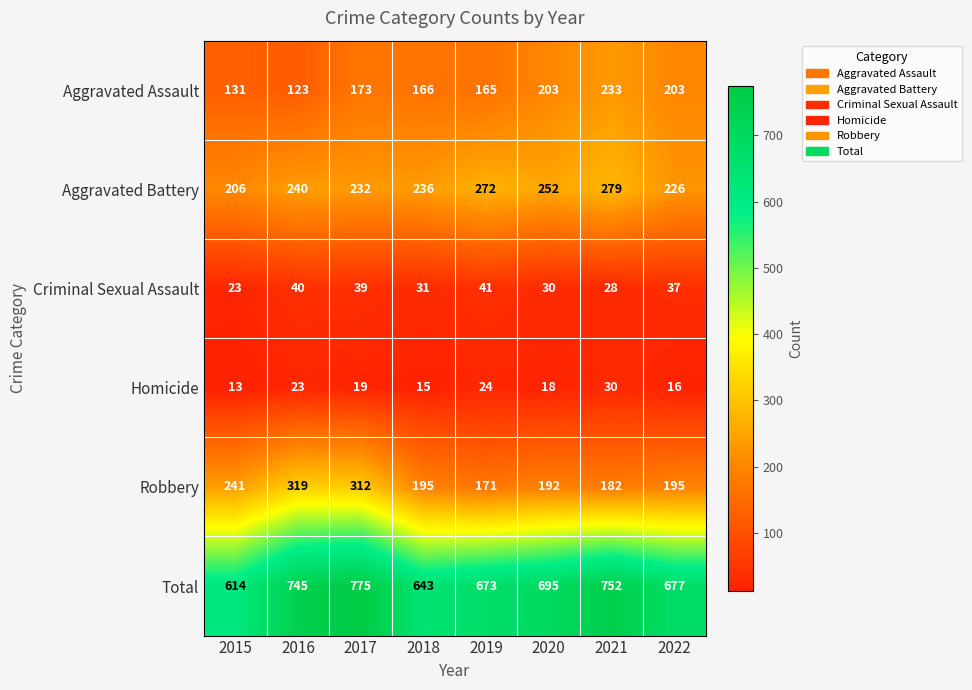

True or false: Robbery has a value of 60 at 2019.

False